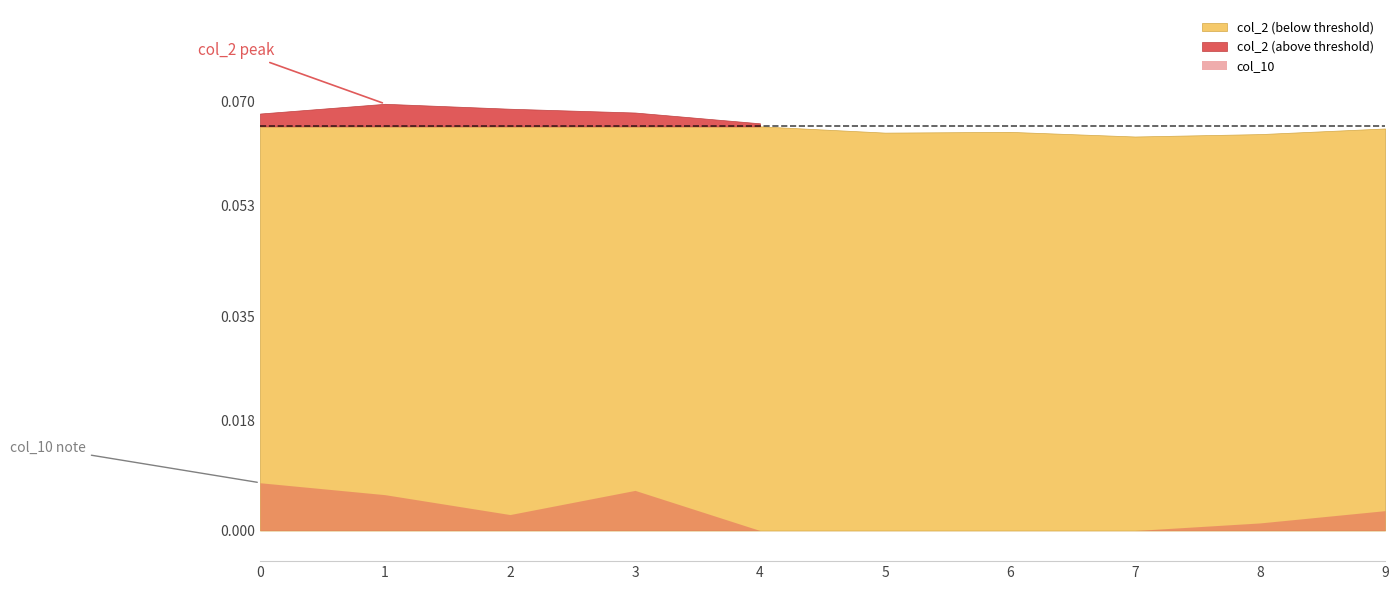

What is the total value across all series at 2?

0.1